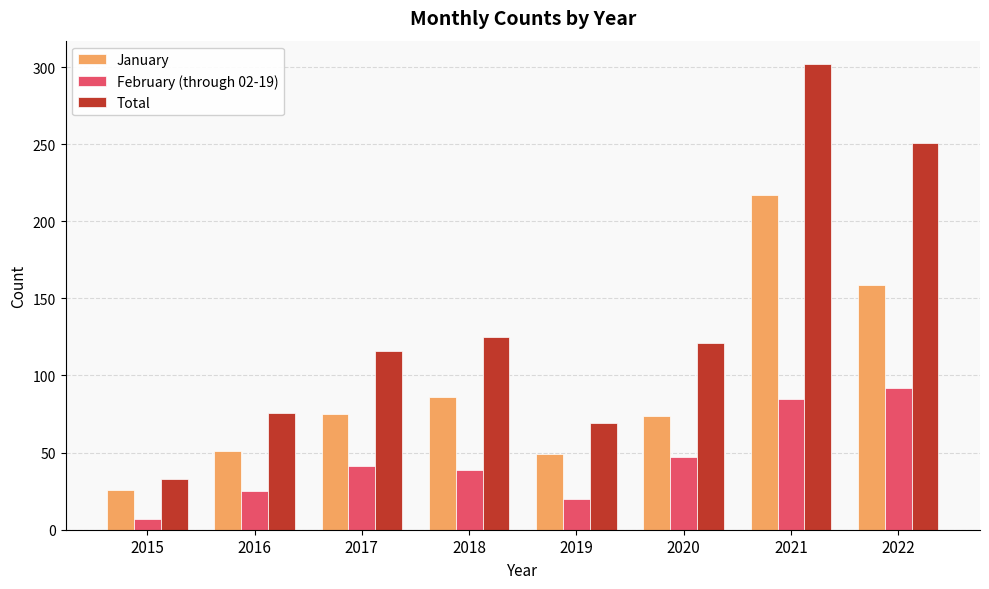

How many values in the Total series are below 121?

4